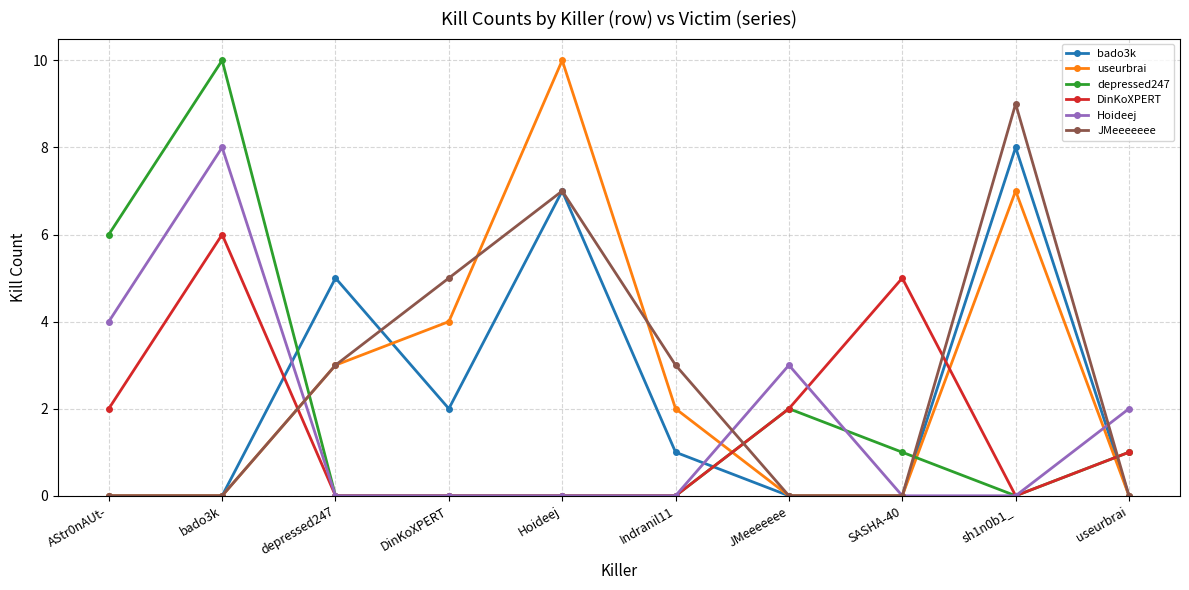

Reading right to left, list all the values displayed in this chart.

bado3k: useurbrai=0	sh1n0b1_=8	SASHA-40=0	JMeeeeeee=0	Indranil11=1	Hoideej=7	DinKoXPERT=2	depressed247=5	bado3k=0	AStr0nAUt-=0
useurbrai: useurbrai=0	sh1n0b1_=7	SASHA-40=0	JMeeeeeee=0	Indranil11=2	Hoideej=10	DinKoXPERT=4	depressed247=3	bado3k=0	AStr0nAUt-=0
depressed247: useurbrai=1	sh1n0b1_=0	SASHA-40=1	JMeeeeeee=2	Indranil11=0	Hoideej=0	DinKoXPERT=0	depressed247=0	bado3k=10	AStr0nAUt-=6
DinKoXPERT: useurbrai=1	sh1n0b1_=0	SASHA-40=5	JMeeeeeee=2	Indranil11=0	Hoideej=0	DinKoXPERT=0	depressed247=0	bado3k=6	AStr0nAUt-=2
Hoideej: useurbrai=2	sh1n0b1_=0	SASHA-40=0	JMeeeeeee=3	Indranil11=0	Hoideej=0	DinKoXPERT=0	depressed247=0	bado3k=8	AStr0nAUt-=4
JMeeeeeee: useurbrai=0	sh1n0b1_=9	SASHA-40=0	JMeeeeeee=0	Indranil11=3	Hoideej=7	DinKoXPERT=5	depressed247=3	bado3k=0	AStr0nAUt-=0